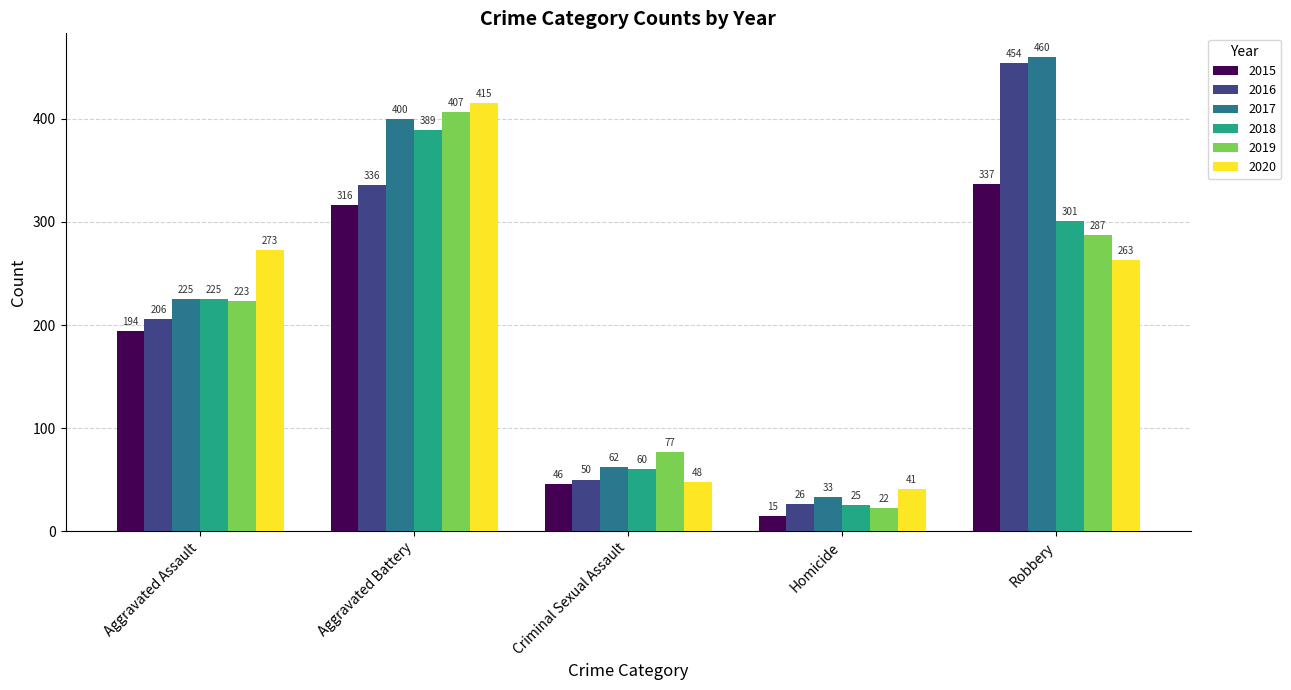

What is the label of the 4th bar from the left?

Homicide